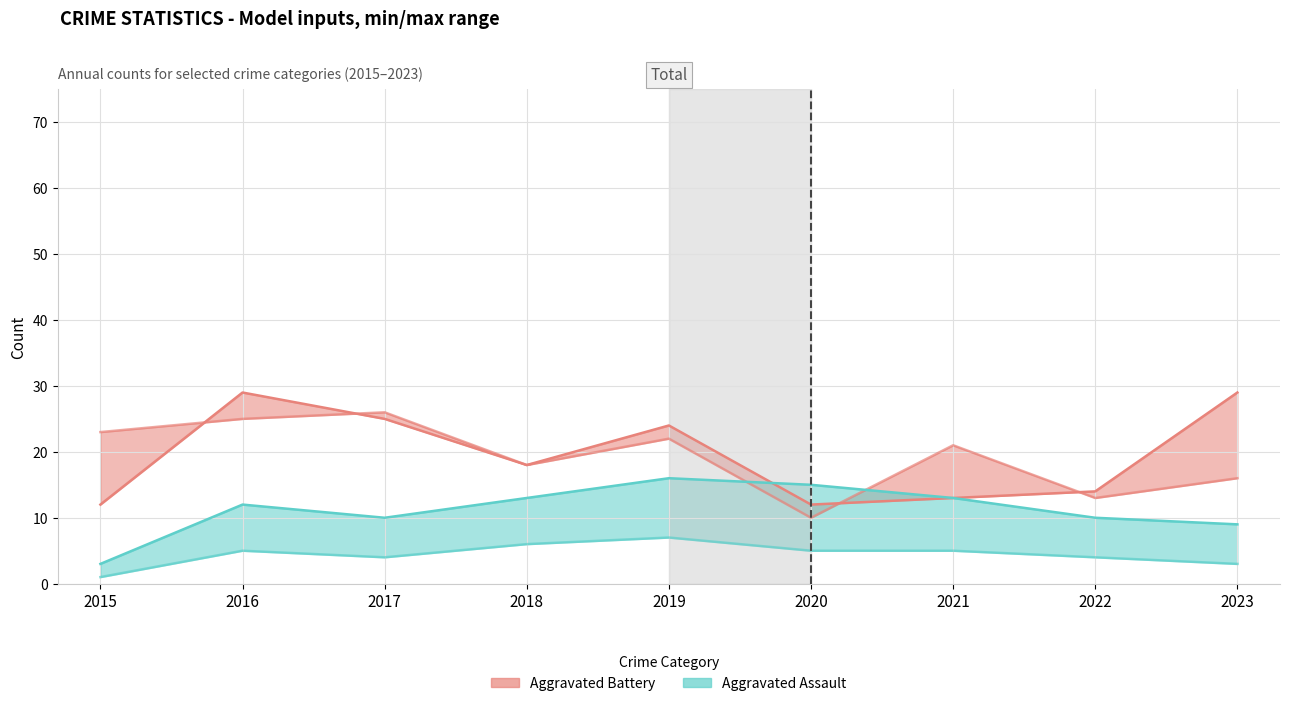

What is the value of the Aggravated Assault point at the 7th from the left?

13